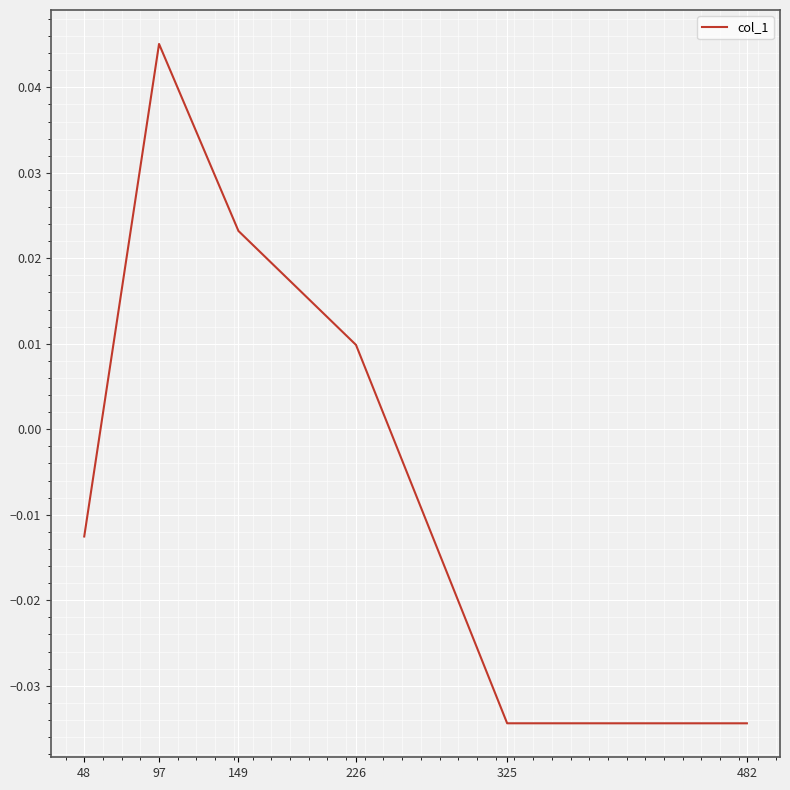

True or false: the data has more than 1 interior local peaks.

False